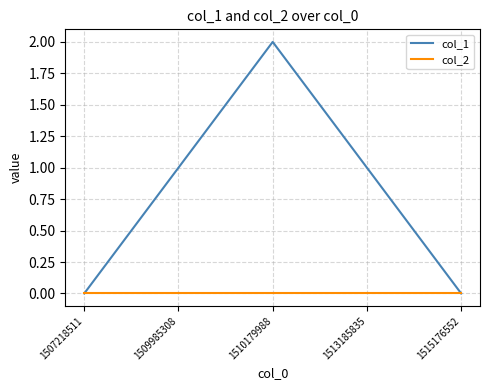

Is it true that col_1 equals 2 at 1510179988?

True